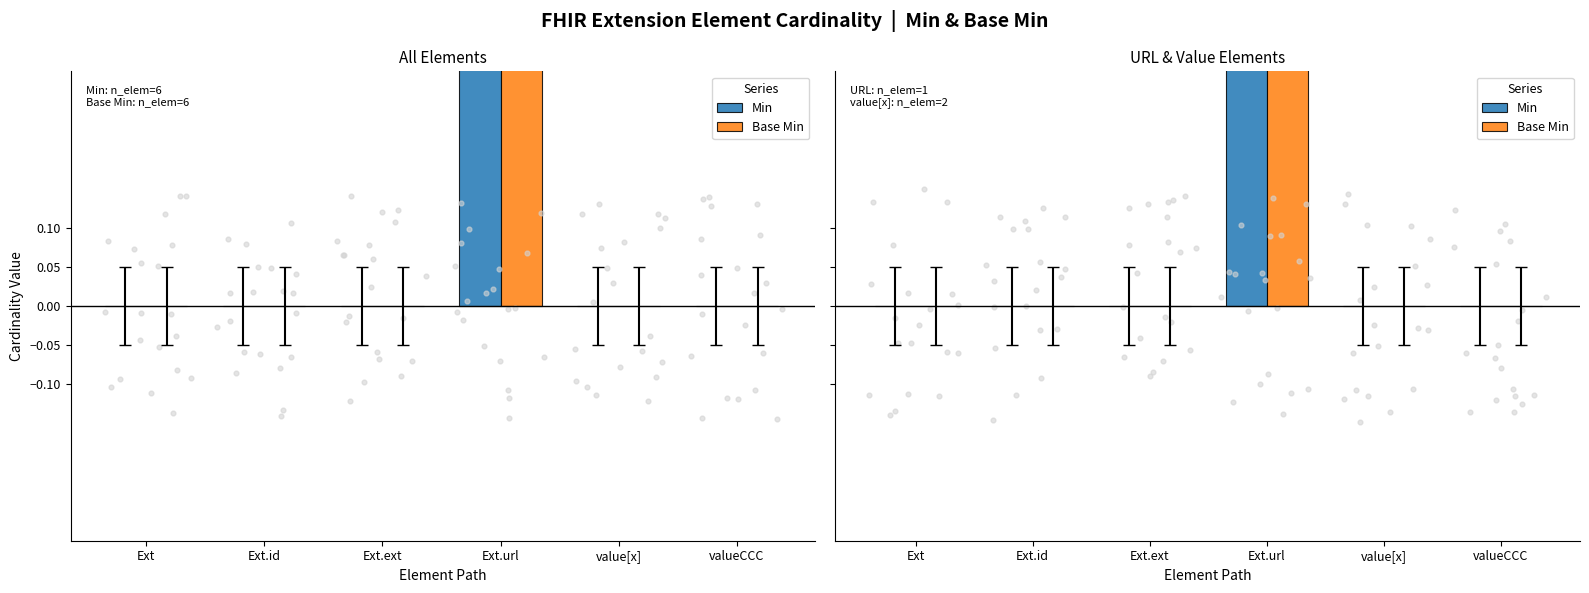

Which series has the widest spread of Y values?

Min